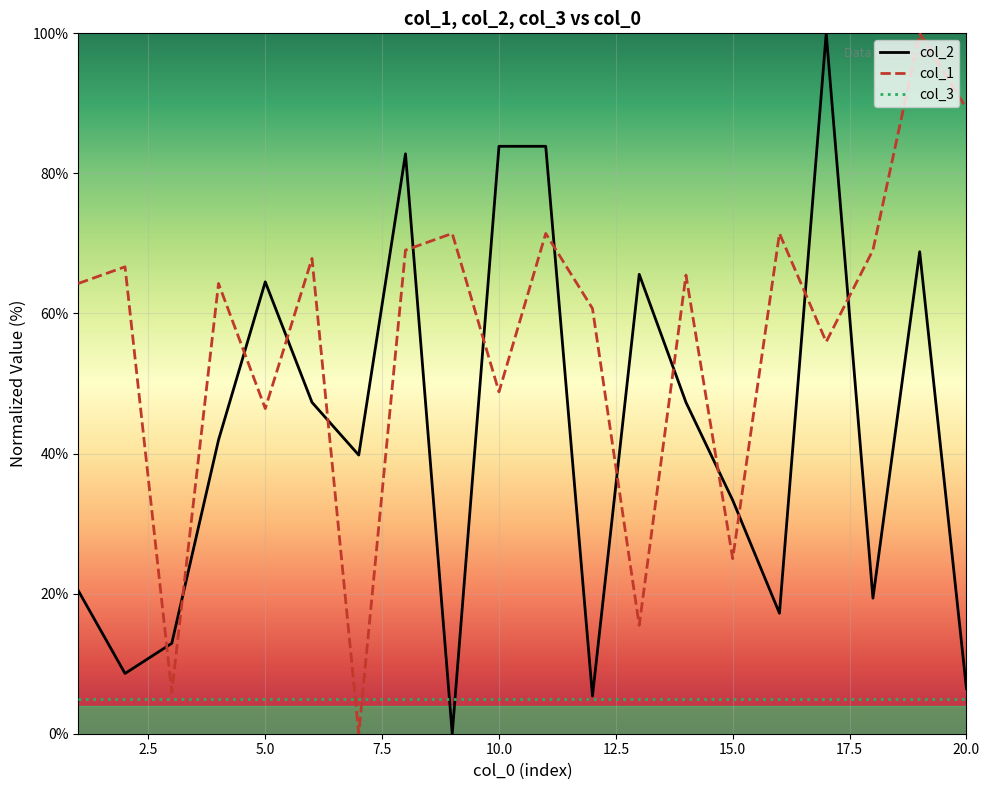

What is the average value of the col_3_line series?

5.0